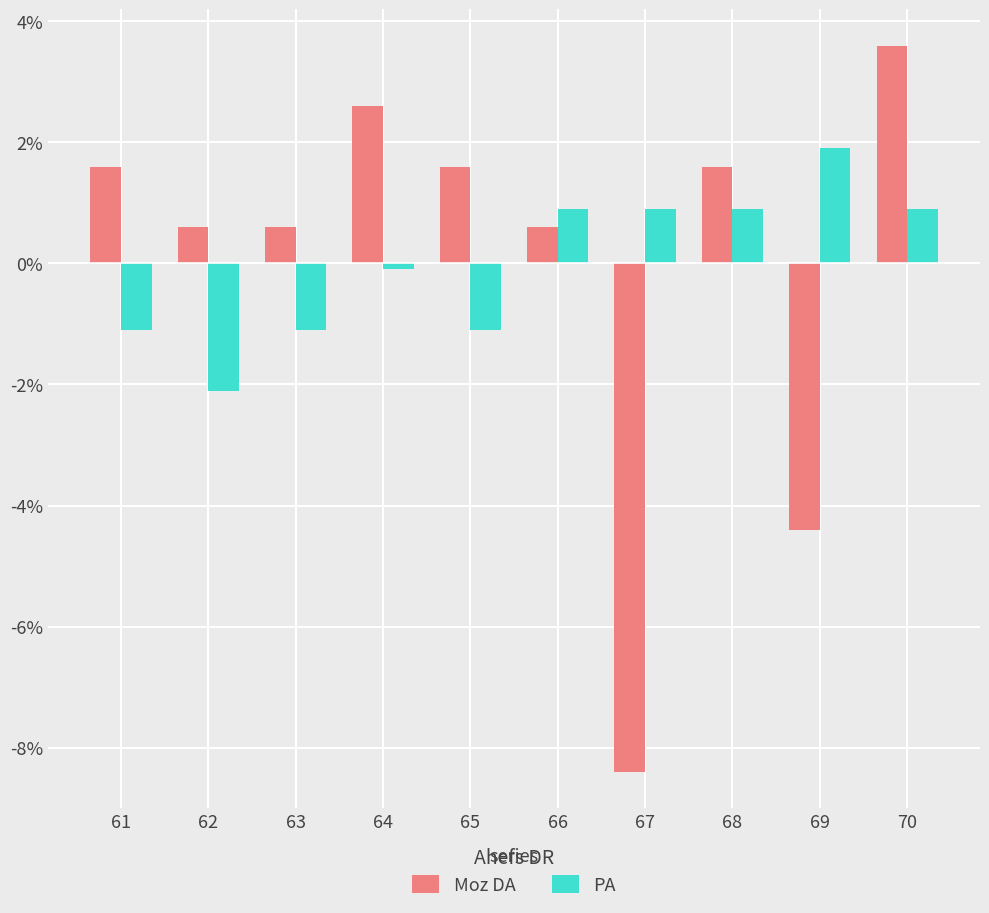

The value of PA at 67 is 0.5. True or false?

False